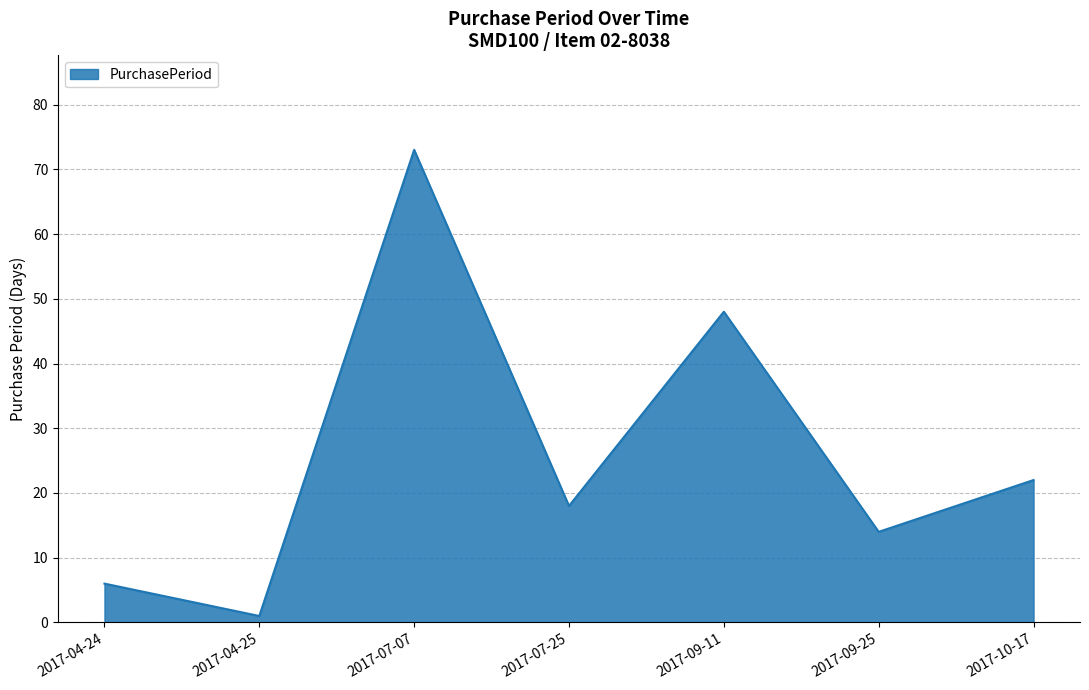

How many values are below 18?

3